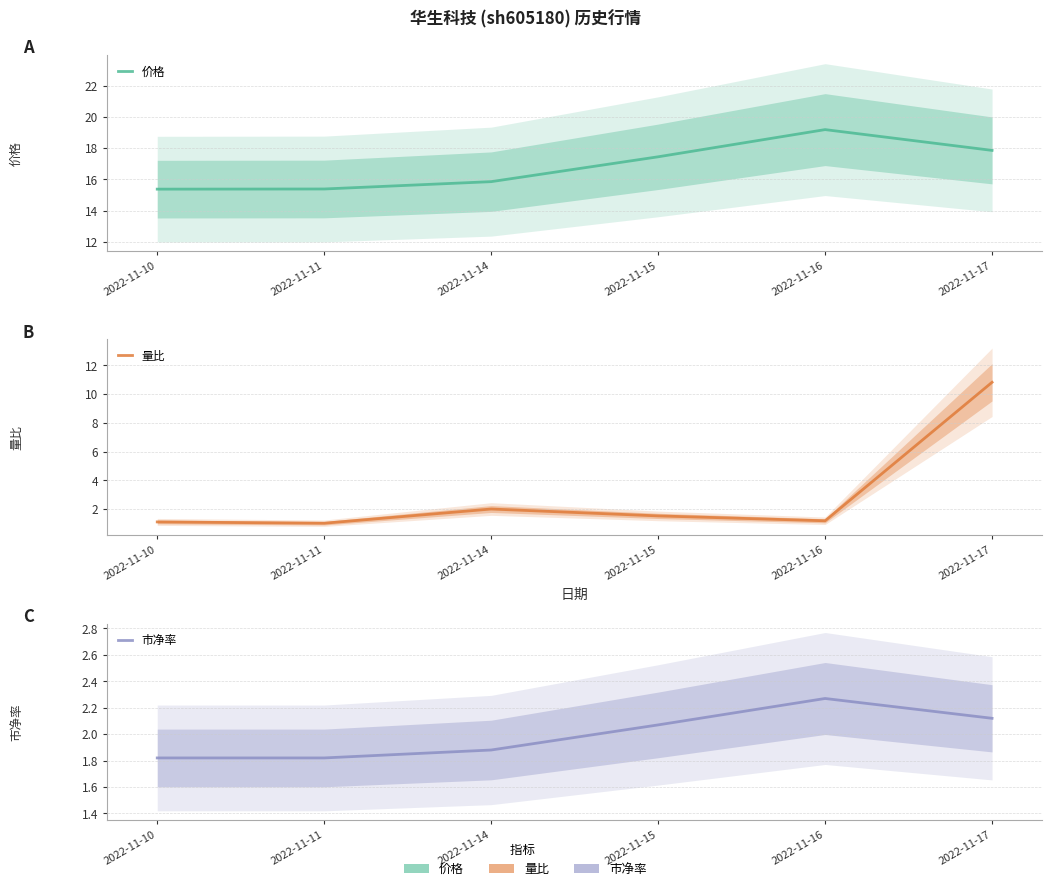

Which series changed the most between 2022-11-10 and 2022-11-14?

量比